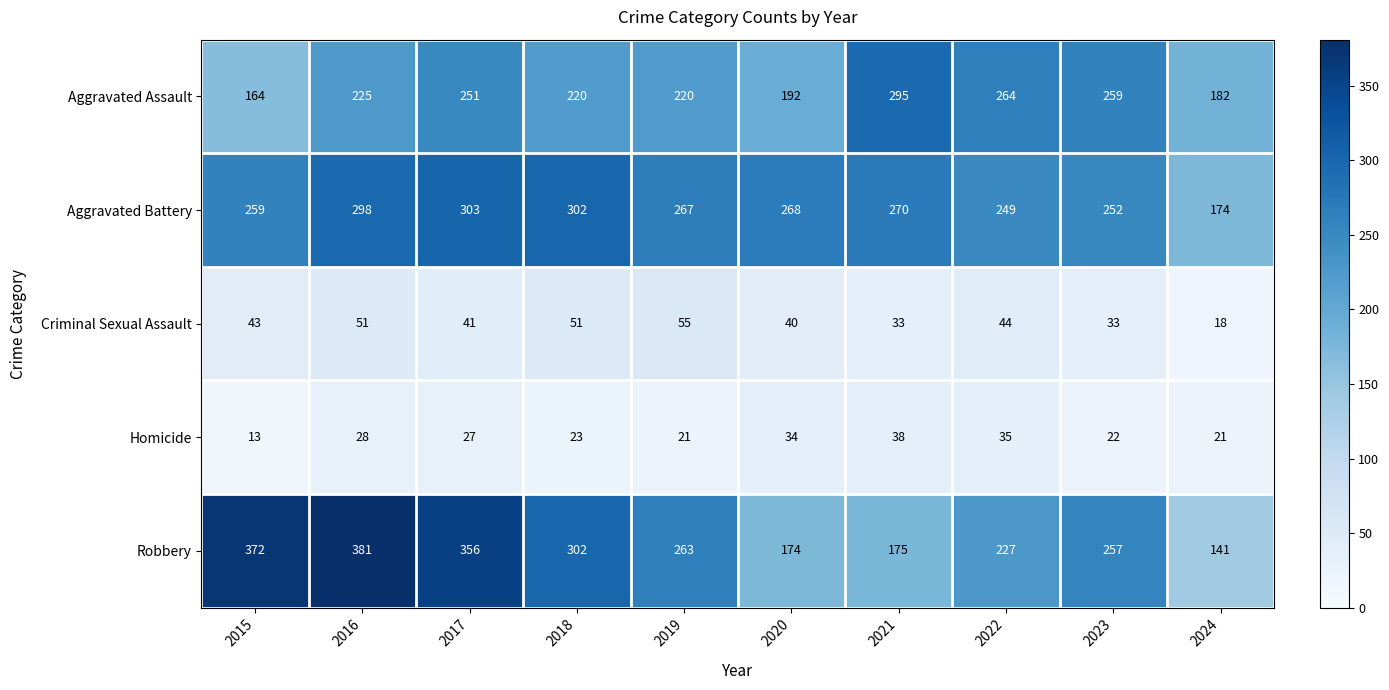

Between 2018 and 2023, which series saw the biggest shift?

Aggravated Battery